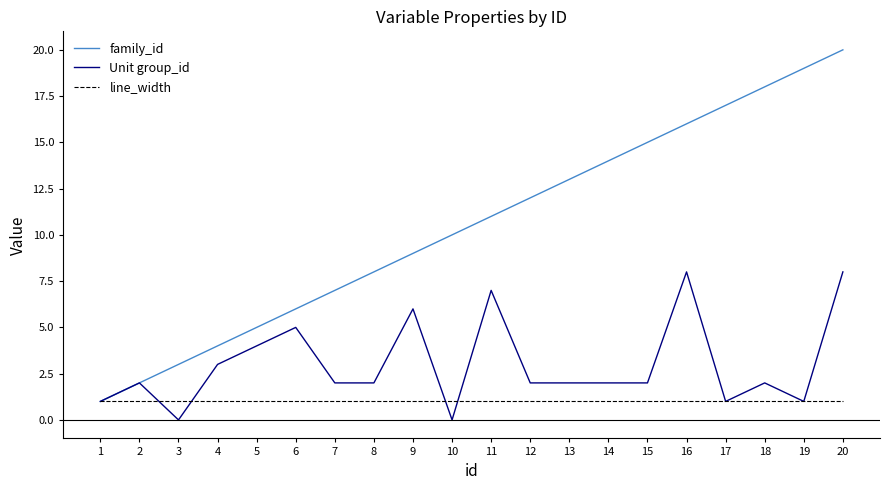

At which label does family_id reach its peak?

20